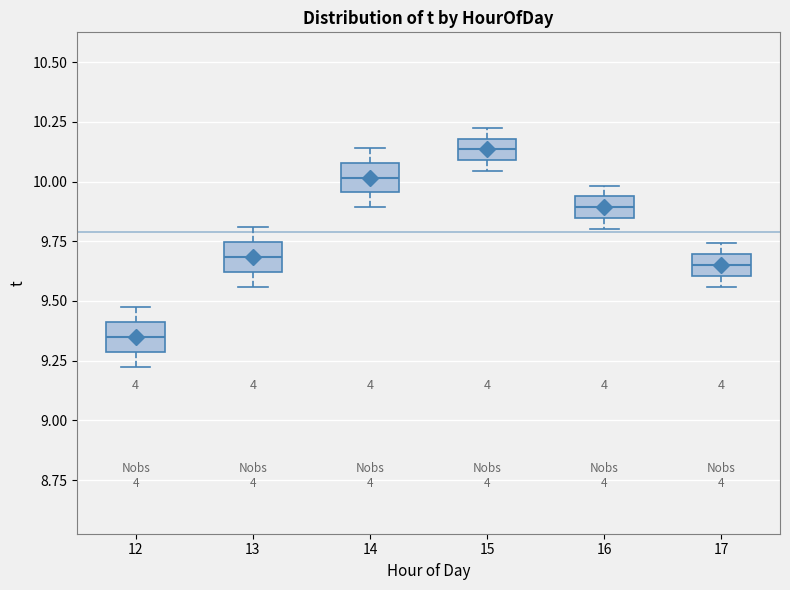

Reading left to right, read every box against the y-axis: the position of its median line, the range the box covers, and the ends of its whiskers. The values are not printed on the chart, so give them approximately, as read against the axis.

12: median 9.35, box 9.30 to 9.40, whiskers 9.25 to 9.50
13: median 9.70, box 9.60 to 9.75, whiskers 9.55 to 9.80
14: median 10.00, box 9.95 to 10.10, whiskers 9.90 to 10.15
15: median 10.15, box 10.10 to 10.20, whiskers 10.05 to 10.25
16: median 9.90, box 9.85 to 9.95, whiskers 9.80 to 10.00
17: median 9.65, box 9.60 to 9.70, whiskers 9.55 to 9.75